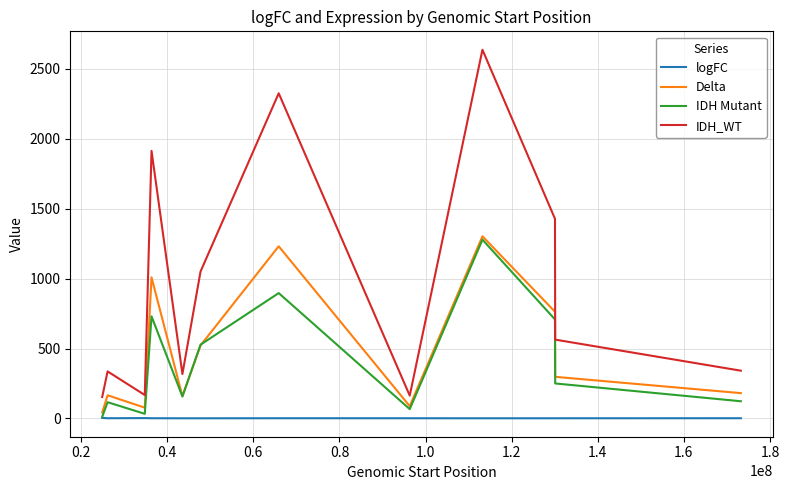

True or false: IDH_WT and logFC cross at least once.

False